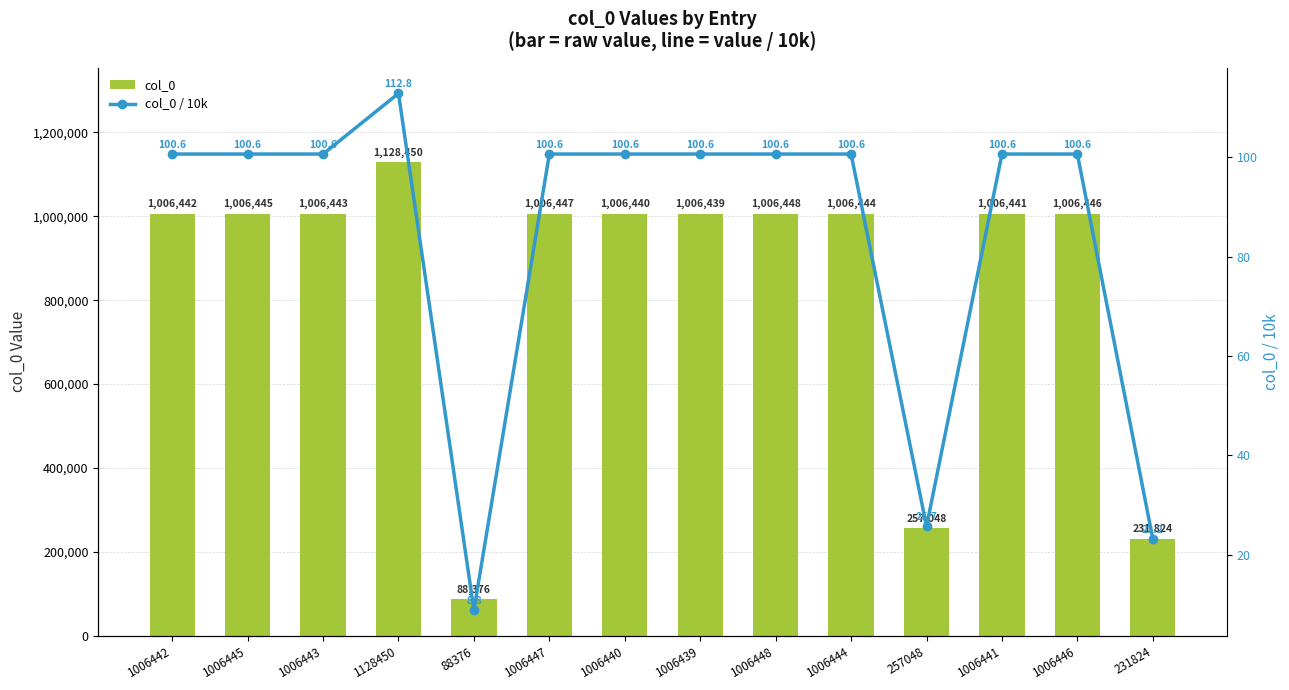

Which has a higher value, 1006447 or 1006440?

1006447